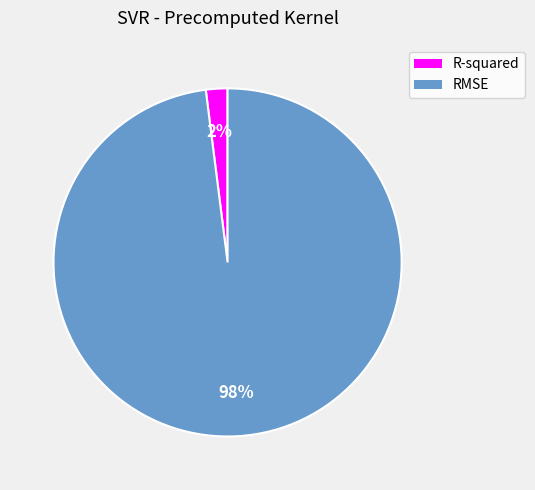

Is it true that R-squared is 16% of the pie?

False